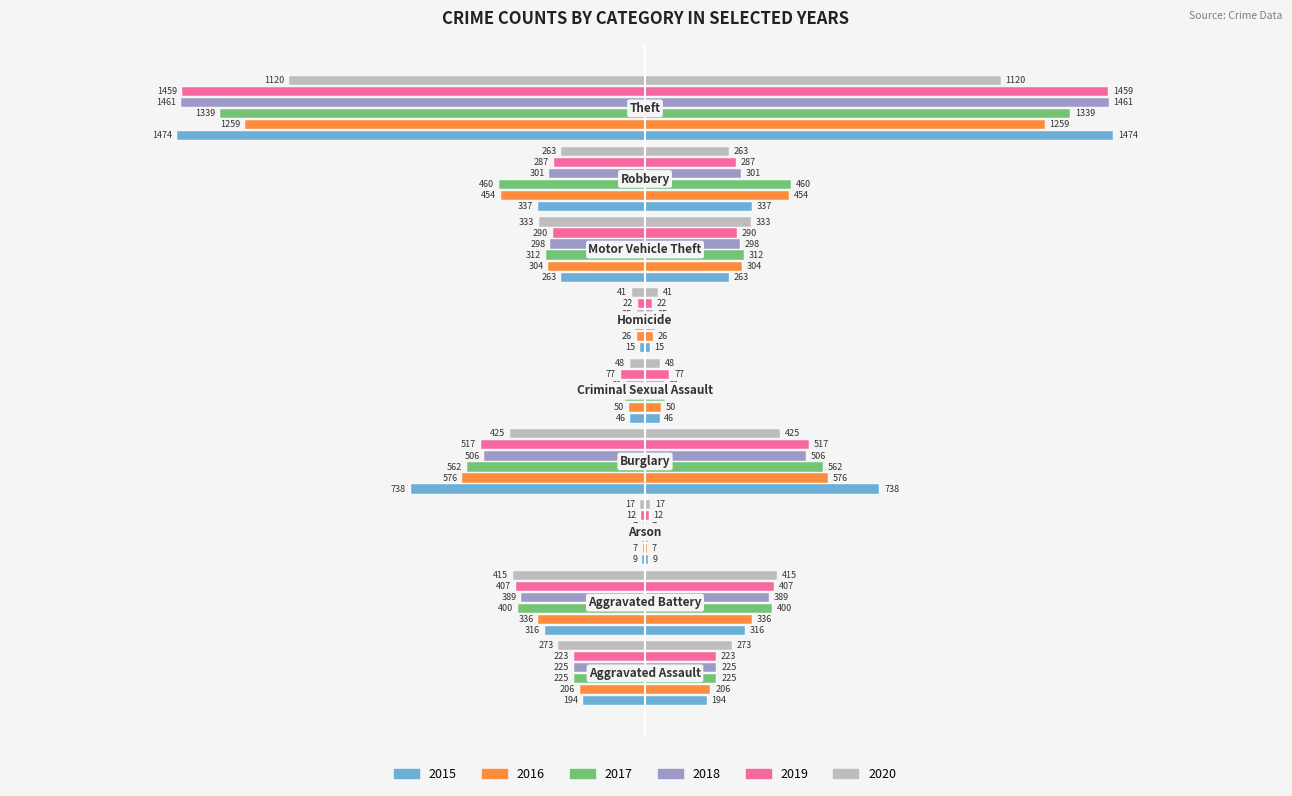

Reading left to right, list all the values displayed in this chart.

2015: -194	-316	-9	-738	-46	-15	-263	-337	-1474
2016: -206	-336	-7	-576	-50	-26	-304	-454	-1259
2017: -225	-400	-10	-562	-62	-33	-312	-460	-1339
2018: -225	-389	-7	-506	-60	-25	-298	-301	-1461
2019: -223	-407	-12	-517	-77	-22	-290	-287	-1459
2020: -273	-415	-17	-425	-48	-41	-333	-263	-1120